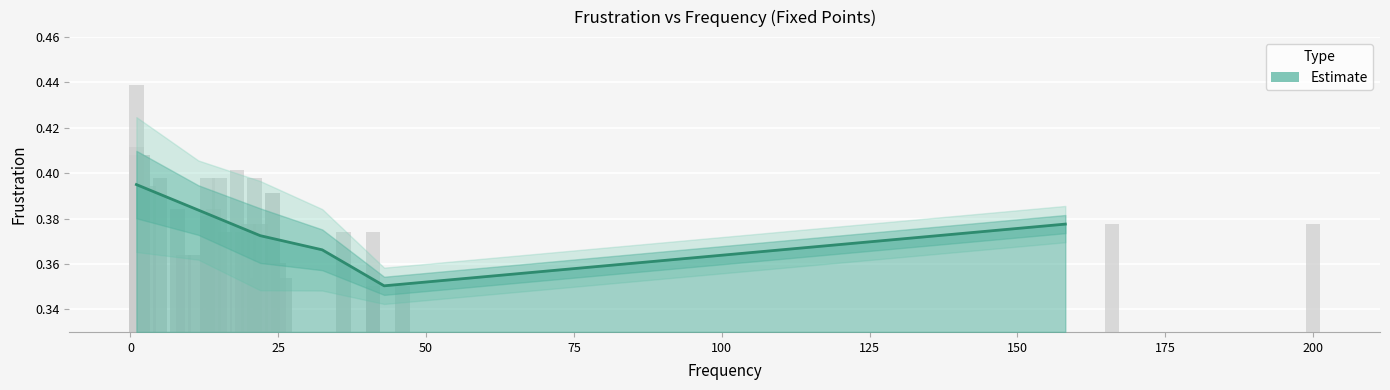

Are the bars grouped side by side (vs. stacked)?

No